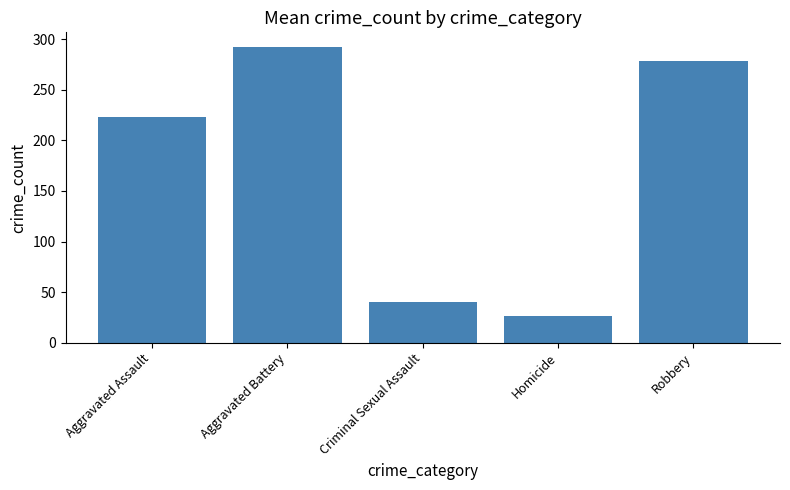

List the labels in order of value, largest first.

Aggravated Battery, Robbery, Aggravated Assault, Criminal Sexual Assault, Homicide